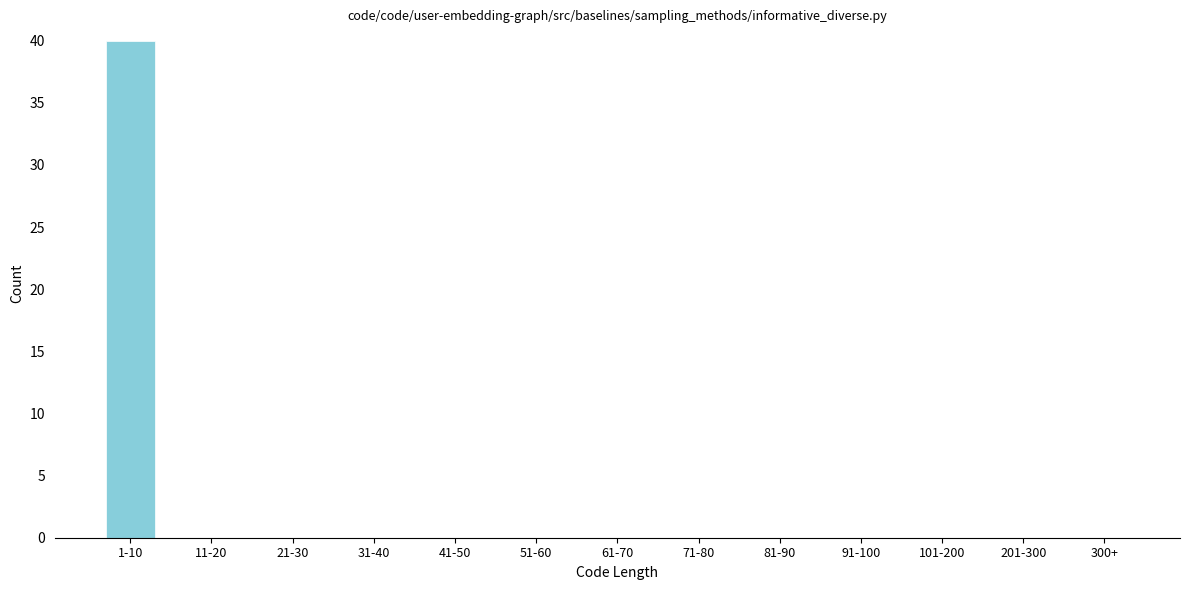

Reading left to right, extract all data points from this chart.

1-10=40	11-20=0	21-30=0	31-40=0	41-50=0	51-60=0	61-70=0	71-80=0	81-90=0	91-100=0	101-200=0	201-300=0	300+=0